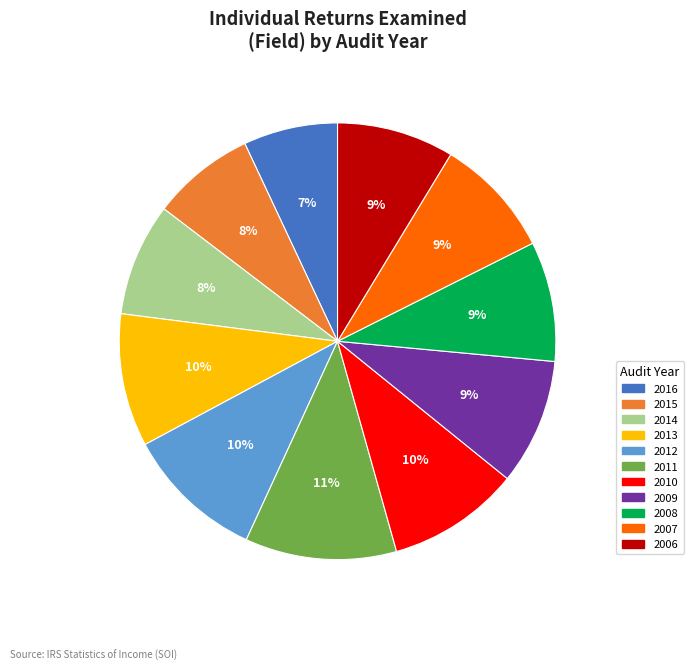

What is the largest slice in the pie chart?

2011